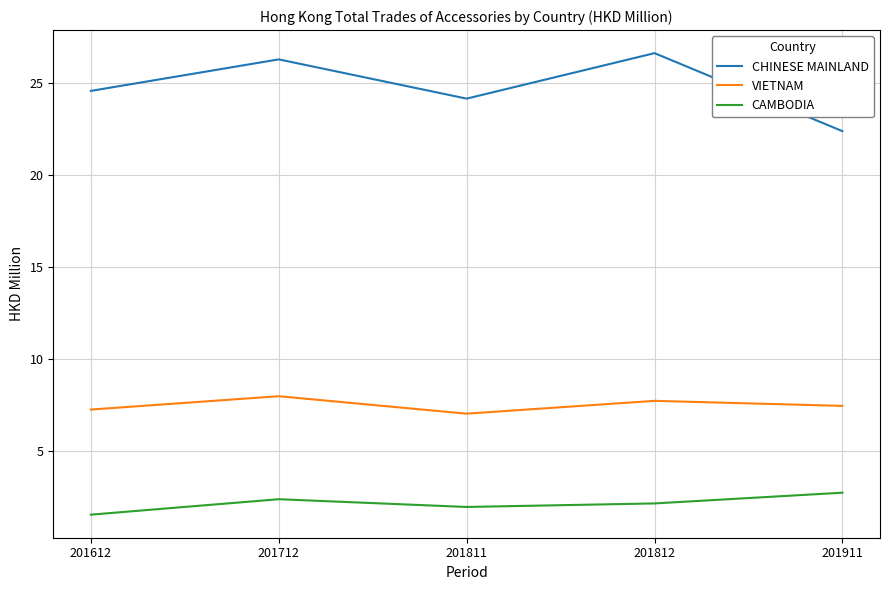

Rank the series by their average value, from highest to lowest.

CHINESE MAINLAND, VIETNAM, CAMBODIA